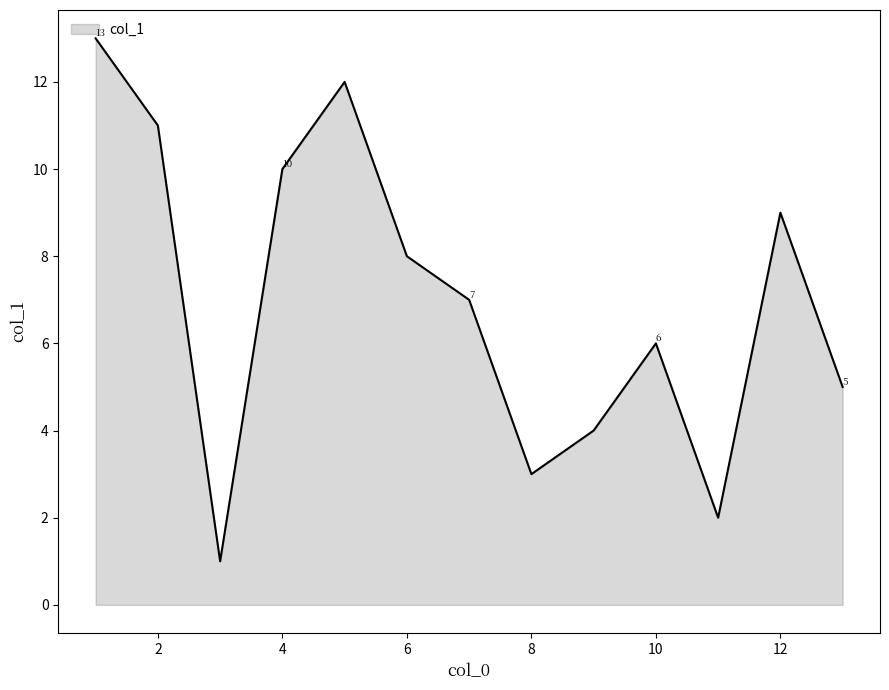

What is the difference between the maximum and minimum values?

12